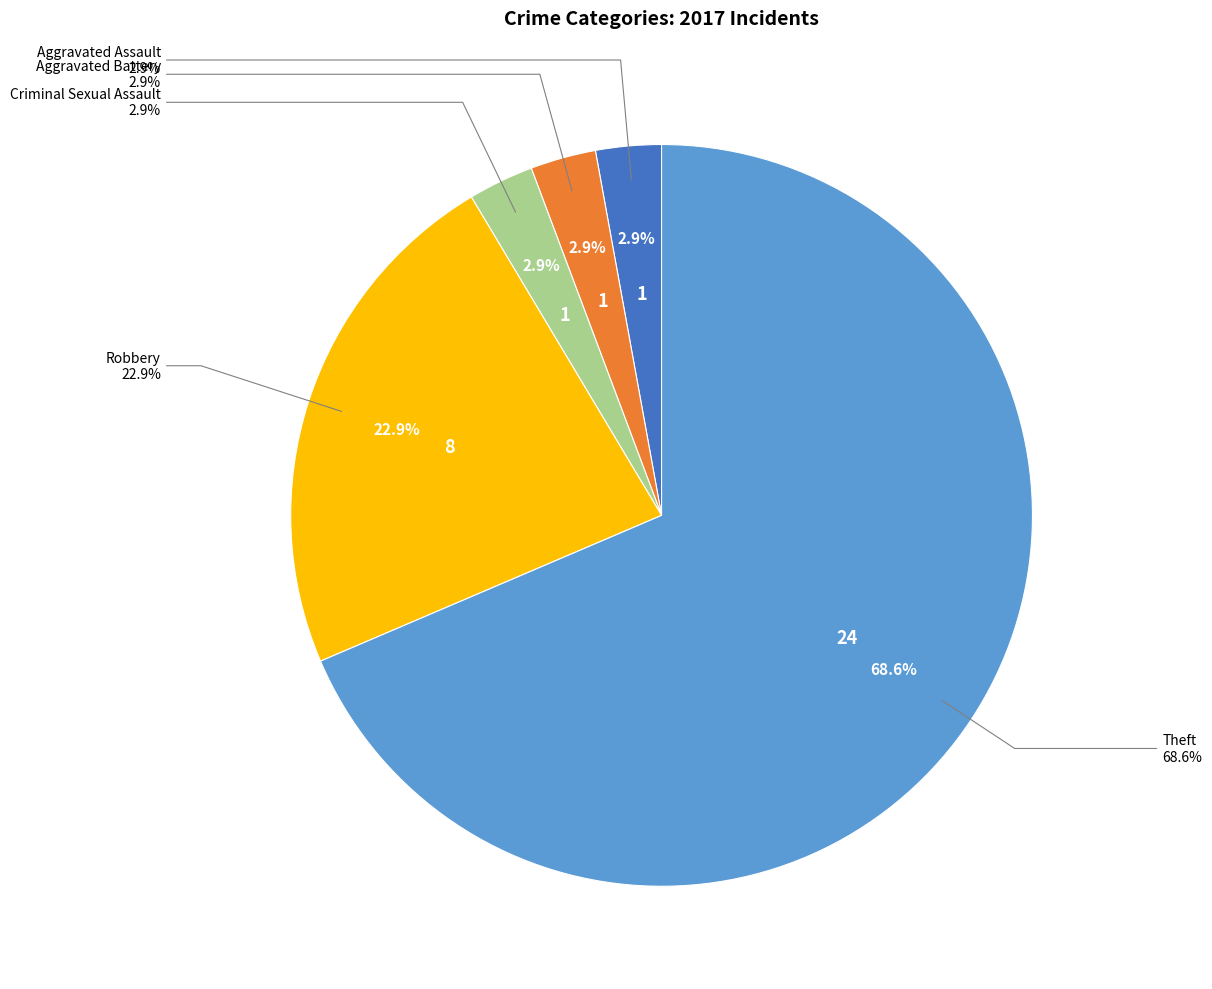

What is the largest slice in the pie chart?

Theft